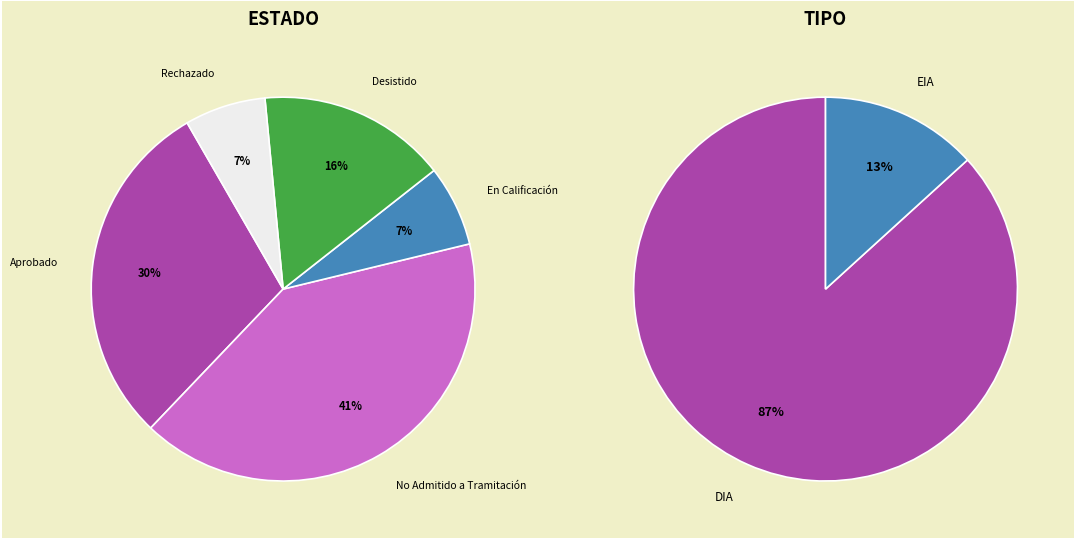

True or false: DIA accounts for 92% of the total.

False